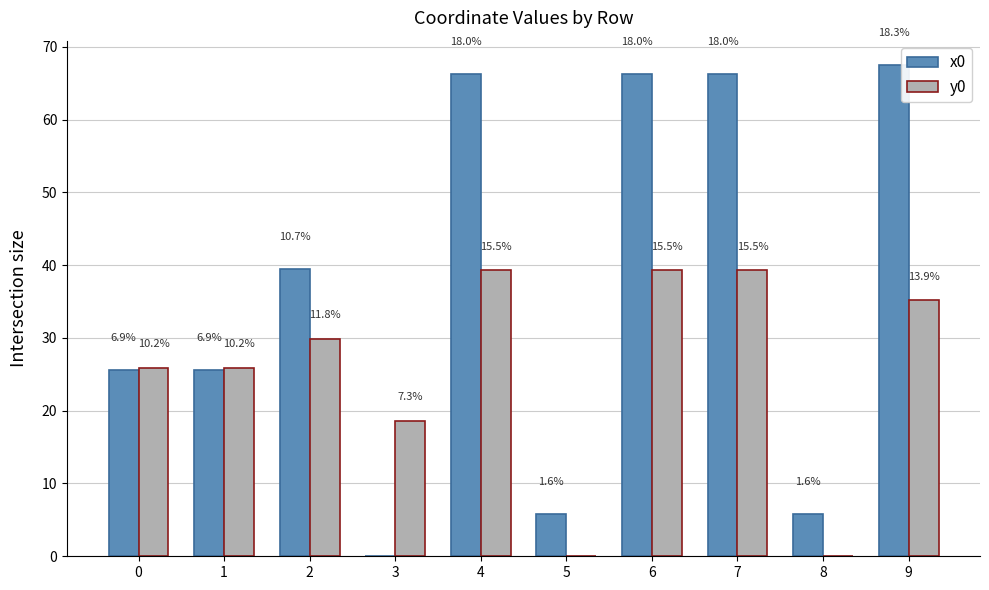

What are all the series names shown in the legend?

x0, y0